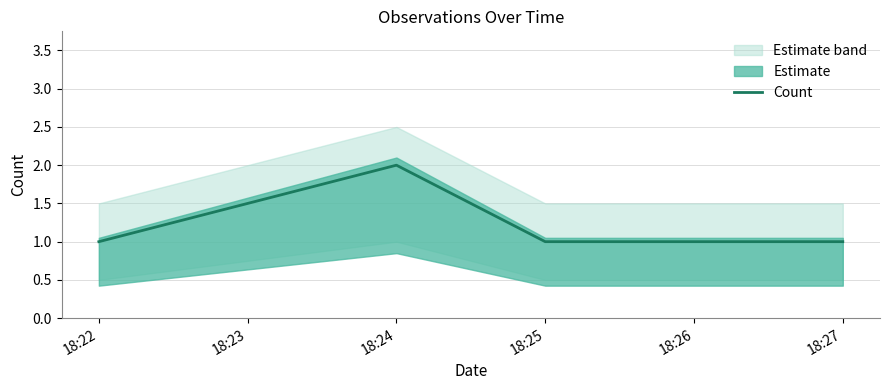

The value of Count at 18:26 is 1. True or false?

True